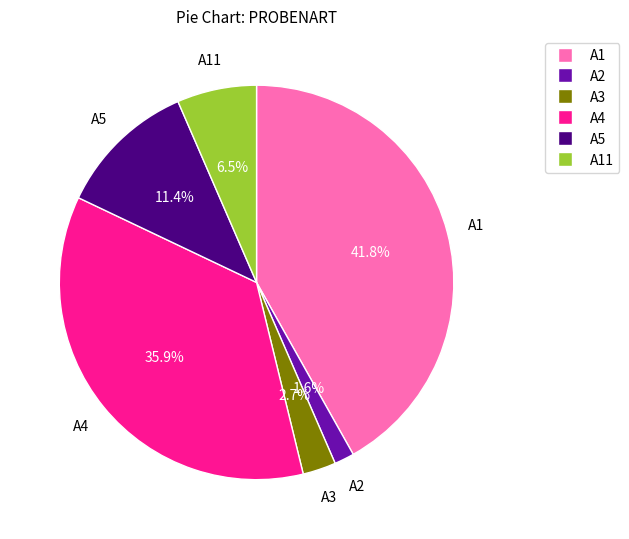

Is there any slice that represents more than half of the pie?

No